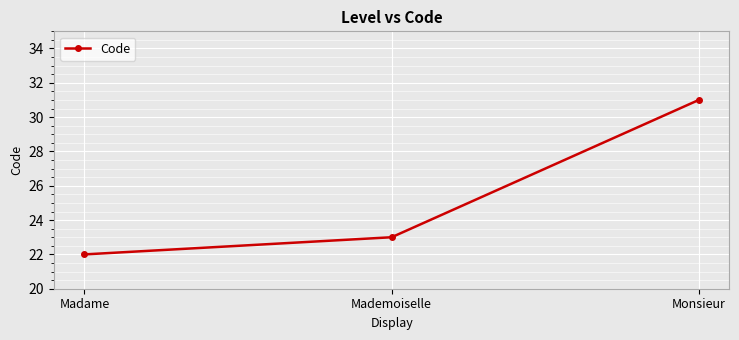

What is the difference between the maximum and second lowest values?

8